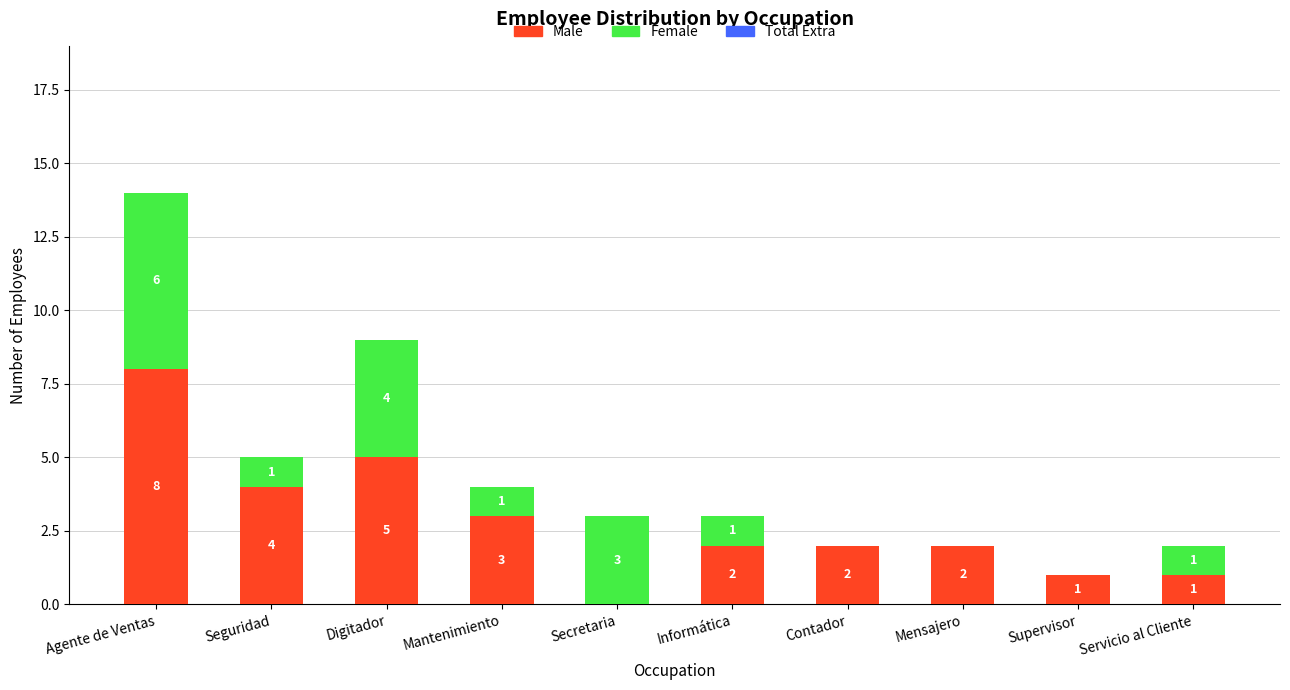

Where does the Male series first go above 2?

Agente de Ventas